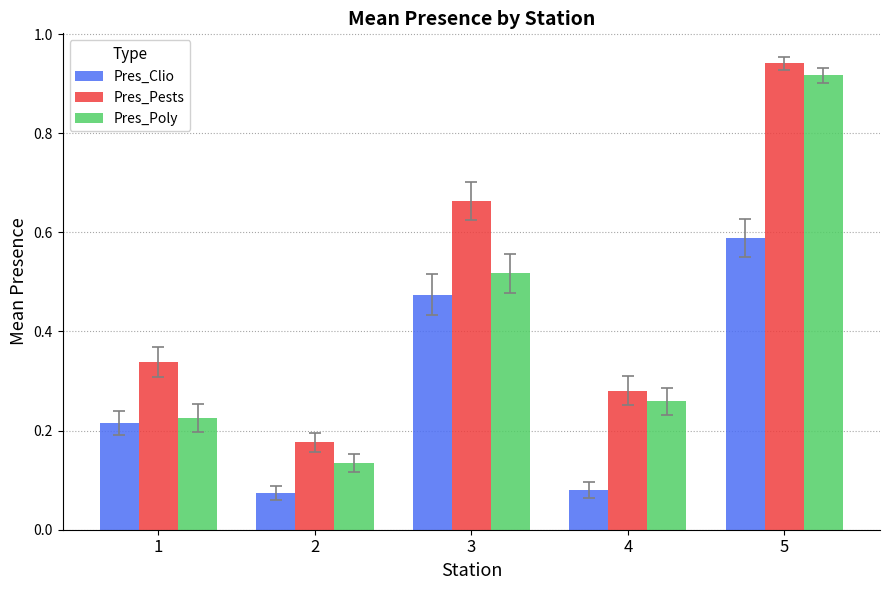

What is the sum of all Pres_Poly values?

2.1